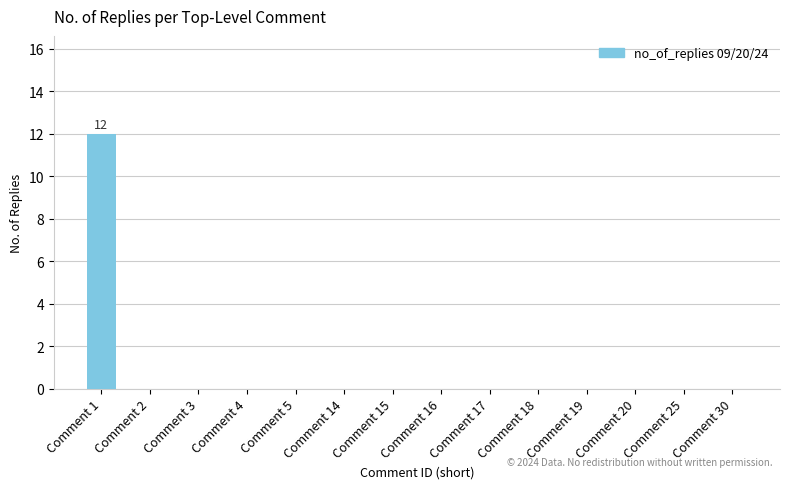

Reading left to right, extract all data points from this chart.

Comment 1=12	Comment 2=0	Comment 3=0	Comment 4=0	Comment 5=0	Comment 14=0	Comment 15=0	Comment 16=0	Comment 17=0	Comment 18=0	Comment 19=0	Comment 20=0	Comment 25=0	Comment 30=0